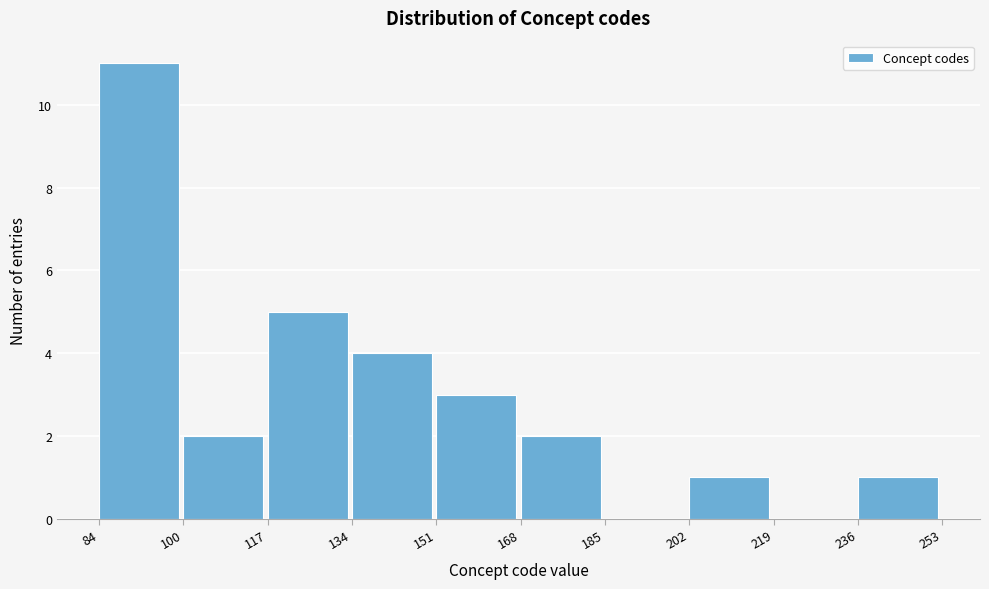

Over which range of the x-axis is the bar tallest?

84 to 100